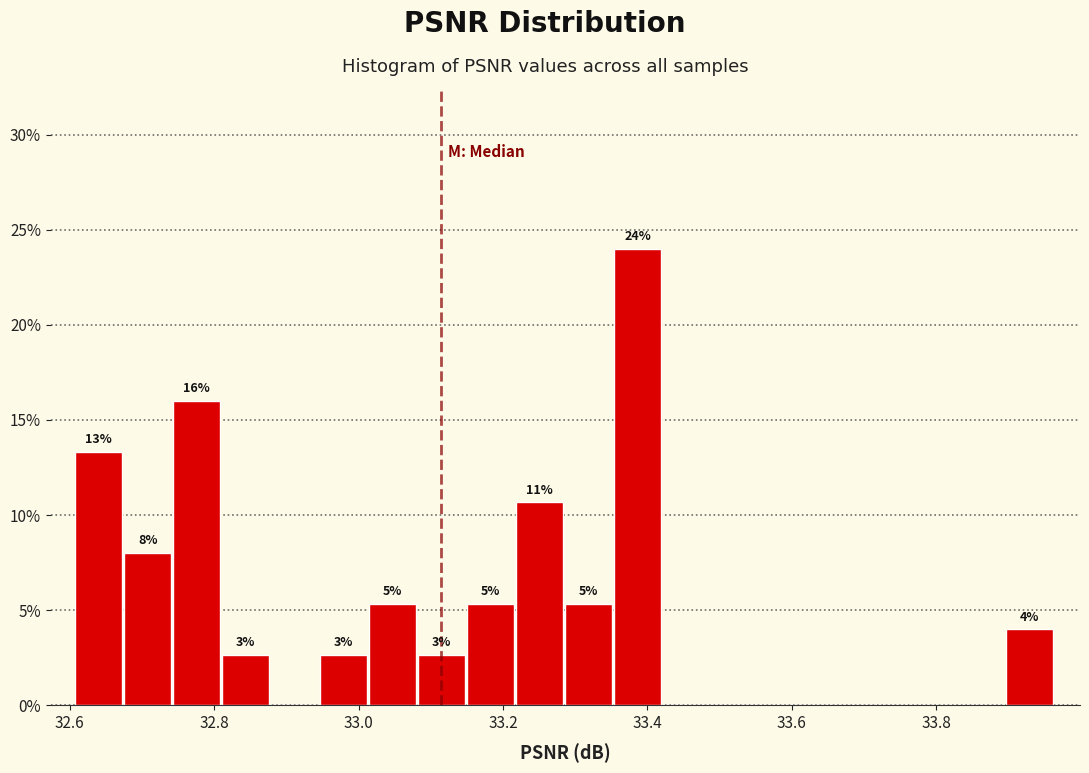

Around what value on the x-axis is the tallest bar? Give the approximate position of its centre, as read against the axis.

33.38